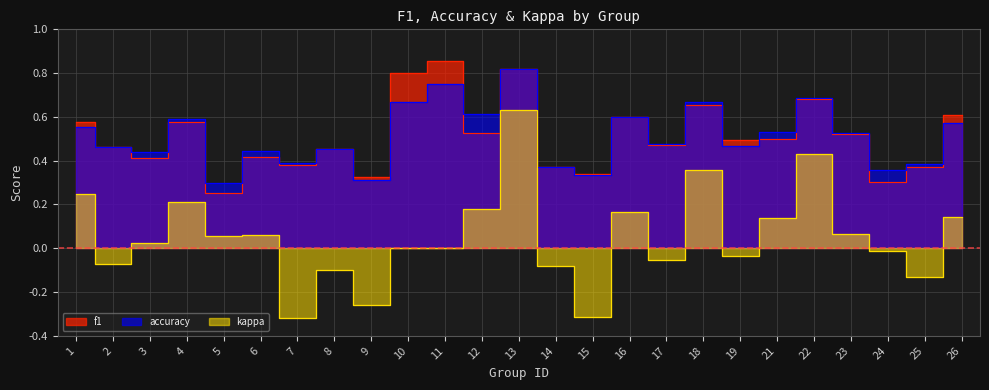

True or false: kappa has a value of 0.4 at 18.

True